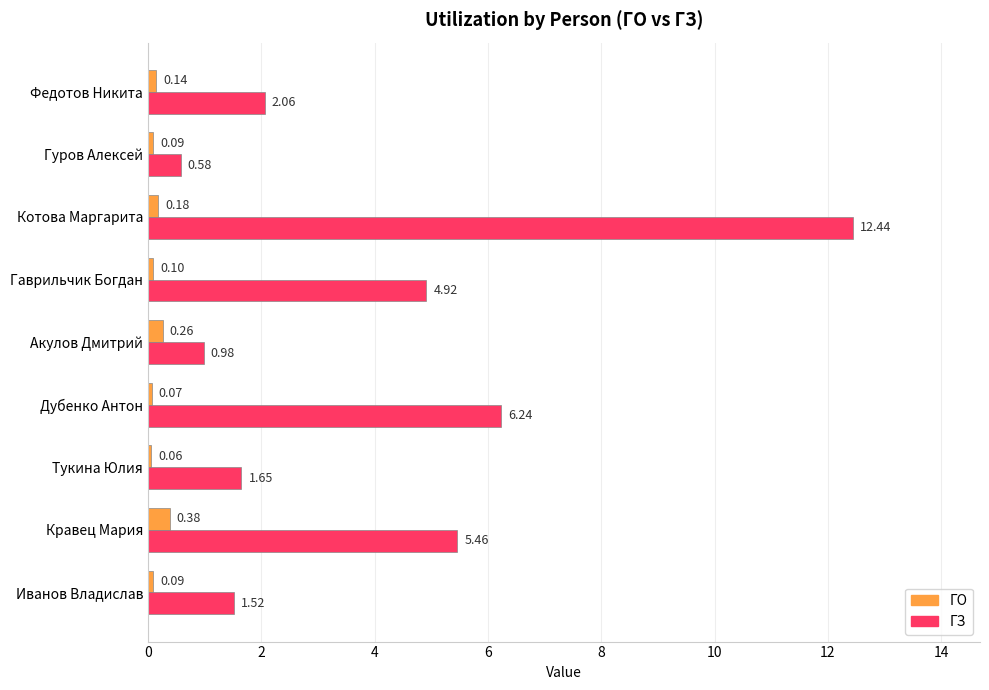

At which category is the sum across all series the highest?

Котова Маргарита